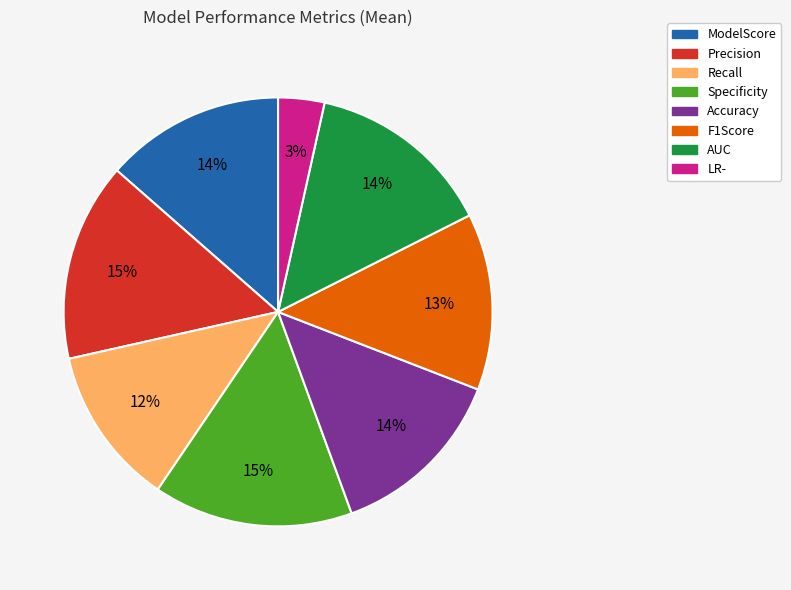

How many segments does this pie chart have?

8